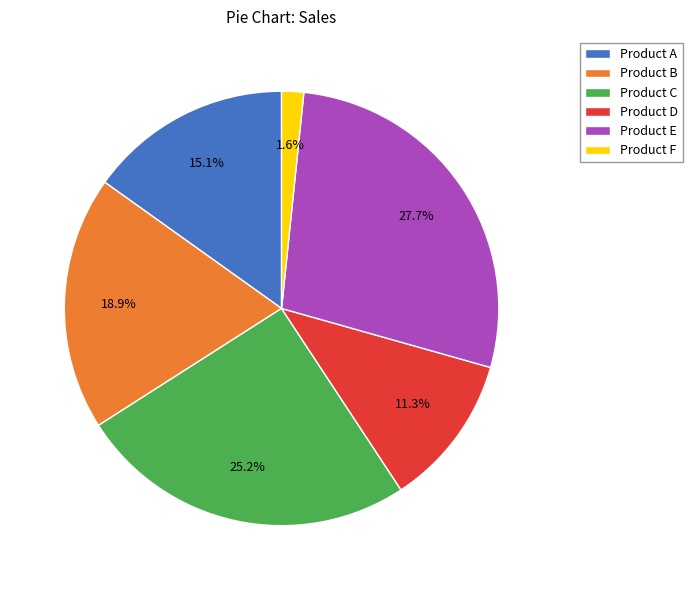

To the nearest percent, what is the difference between the largest and smallest slice percentages?

26%